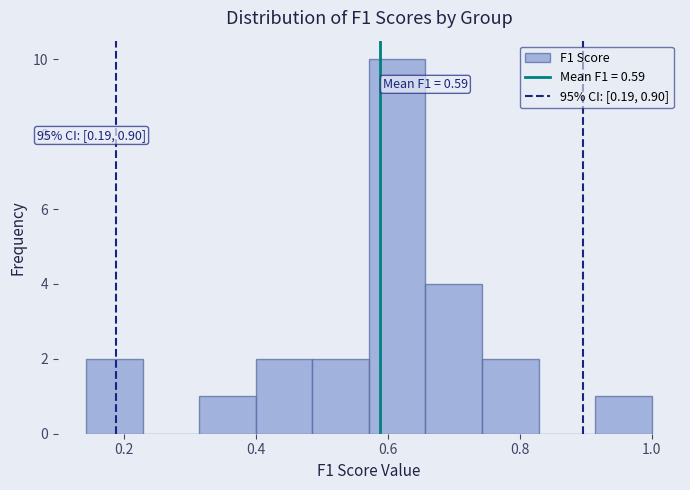

Over which range of the x-axis is the bar tallest?

0.58 to 0.66